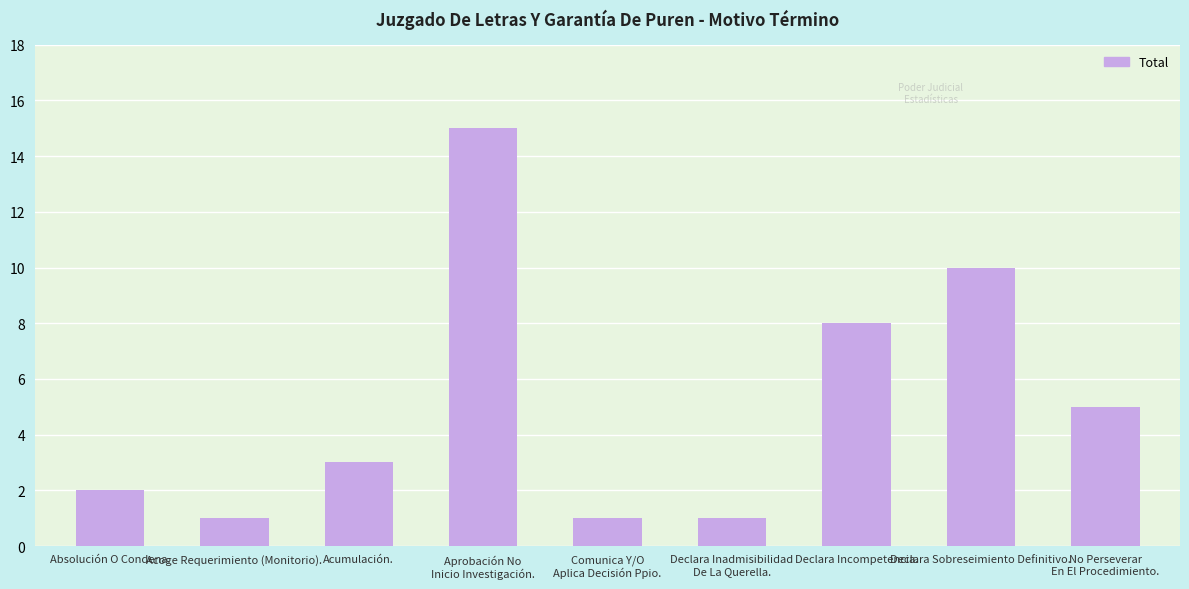

What is the label of the 5th bar from the left?

Comunica Y/O
Aplica Decisión Ppio.